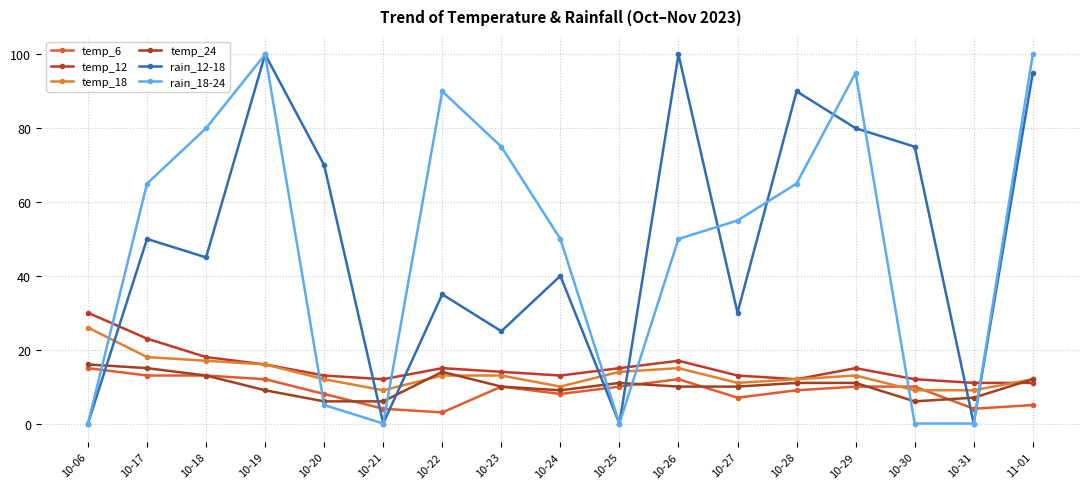

What position from the right is 10-27?

6